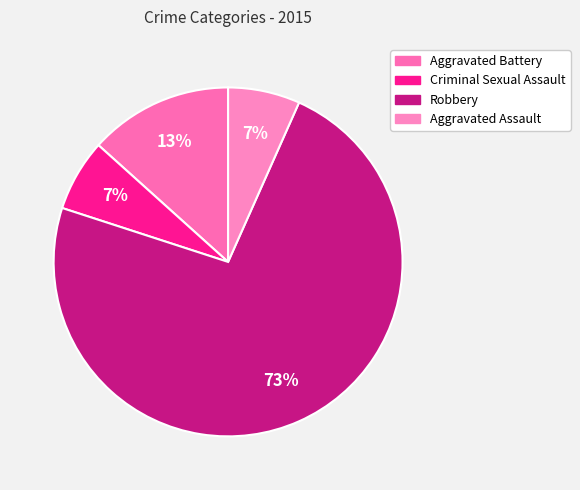

The Aggravated Assault slice represents 7% of the pie. True or false?

True